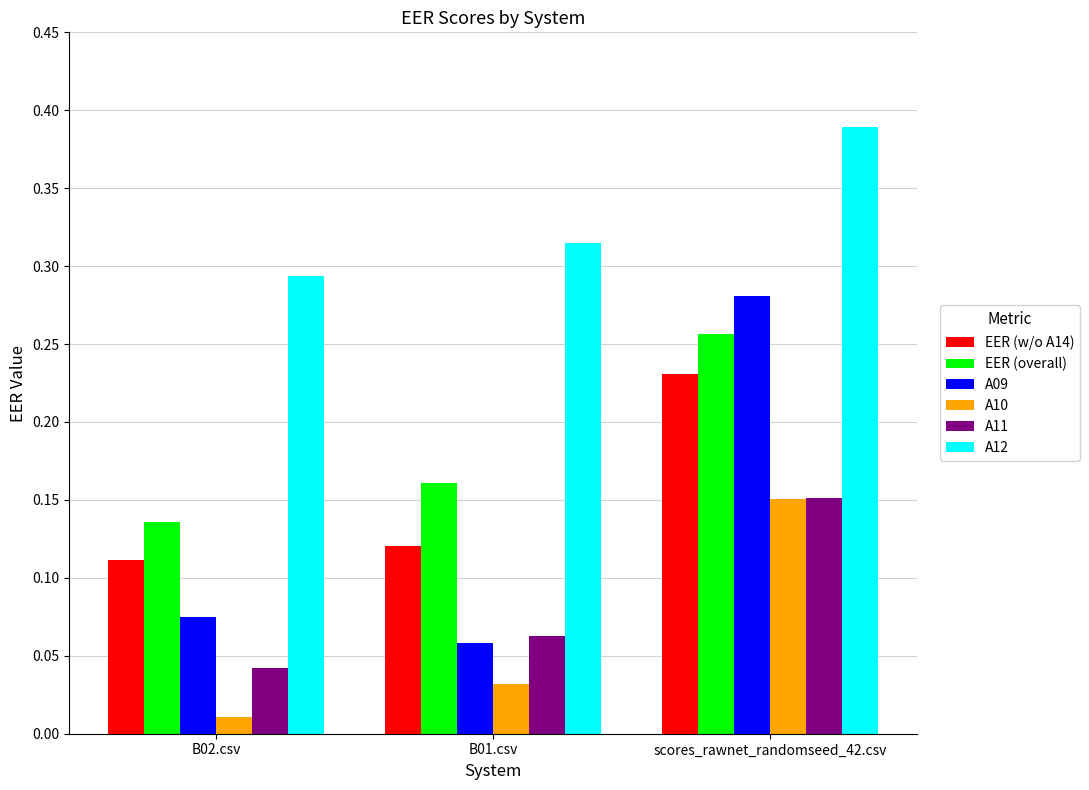

What is the label of the 2nd bar from the left?

B01.csv